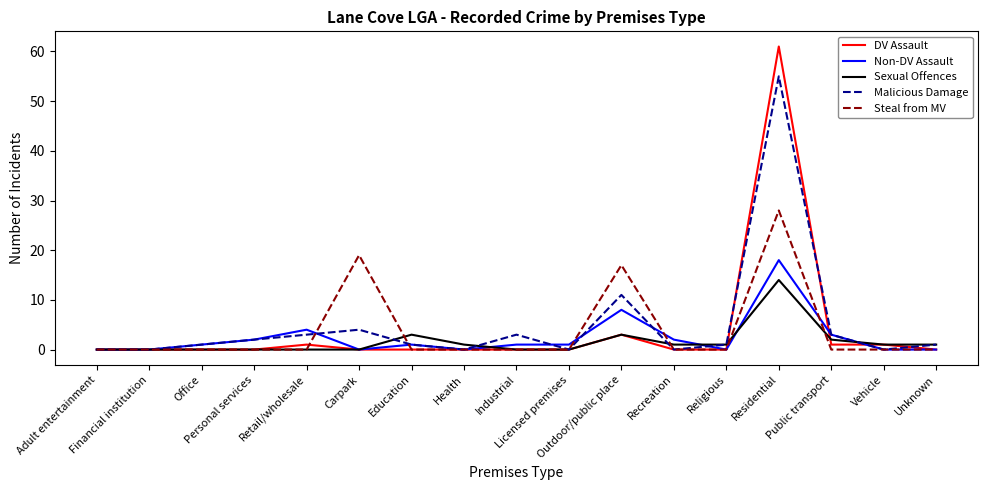

Rank the series by their maximum value, from lowest to highest.

Sexual Offences, Non-DV Assault, Steal from MV, Malicious Damage, DV Assault